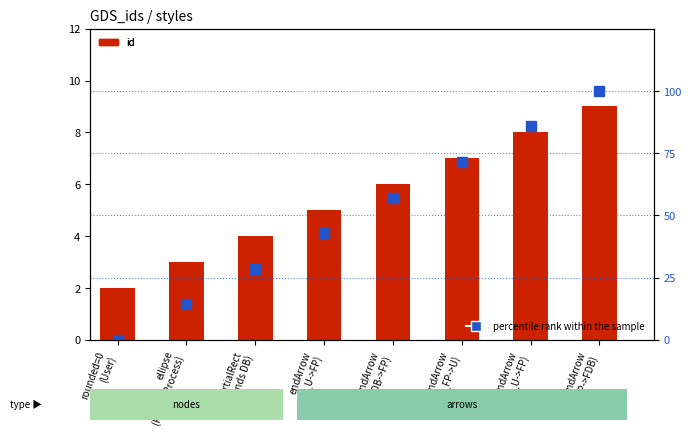

What is the average value of the percentile rank within the sample series?

50.0